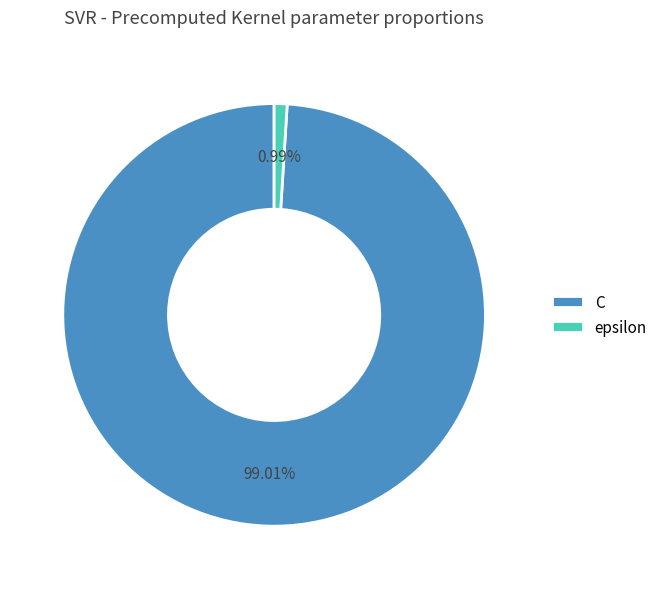

Rank the categories by value from lowest to highest.

epsilon, C